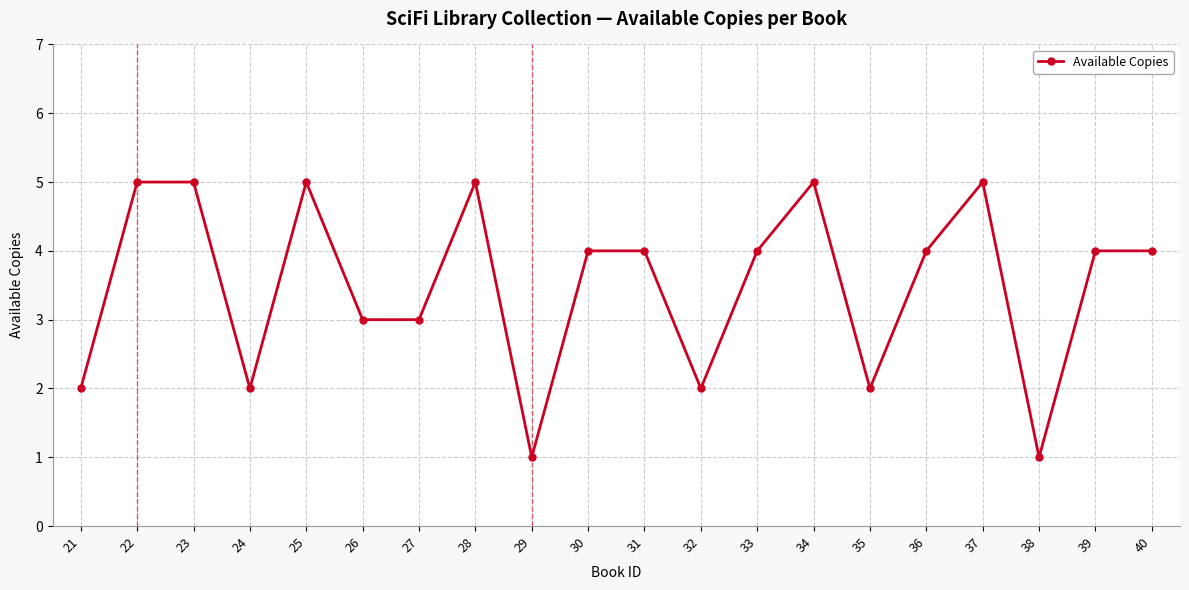

Reading right to left, what are all the values shown in this chart?

40=4	39=4	38=1	37=5	36=4	35=2	34=5	33=4	32=2	31=4	30=4	29=1	28=5	27=3	26=3	25=5	24=2	23=5	22=5	21=2